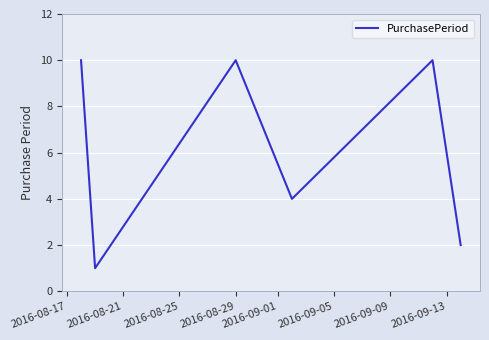

What is the greatest value displayed?

10